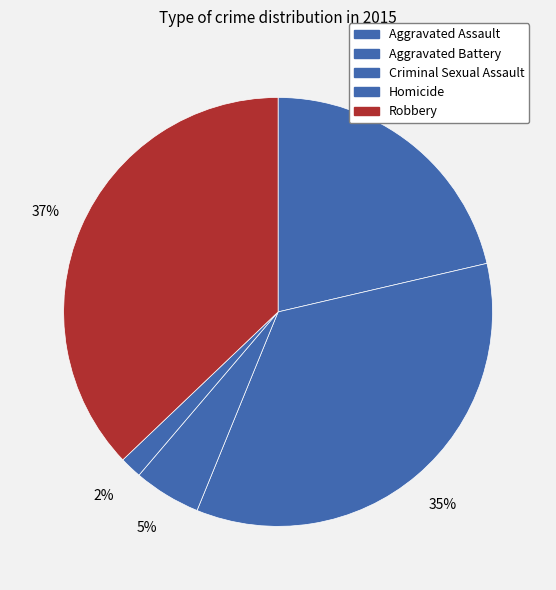

Which category has the smallest portion of the pie?

Homicide